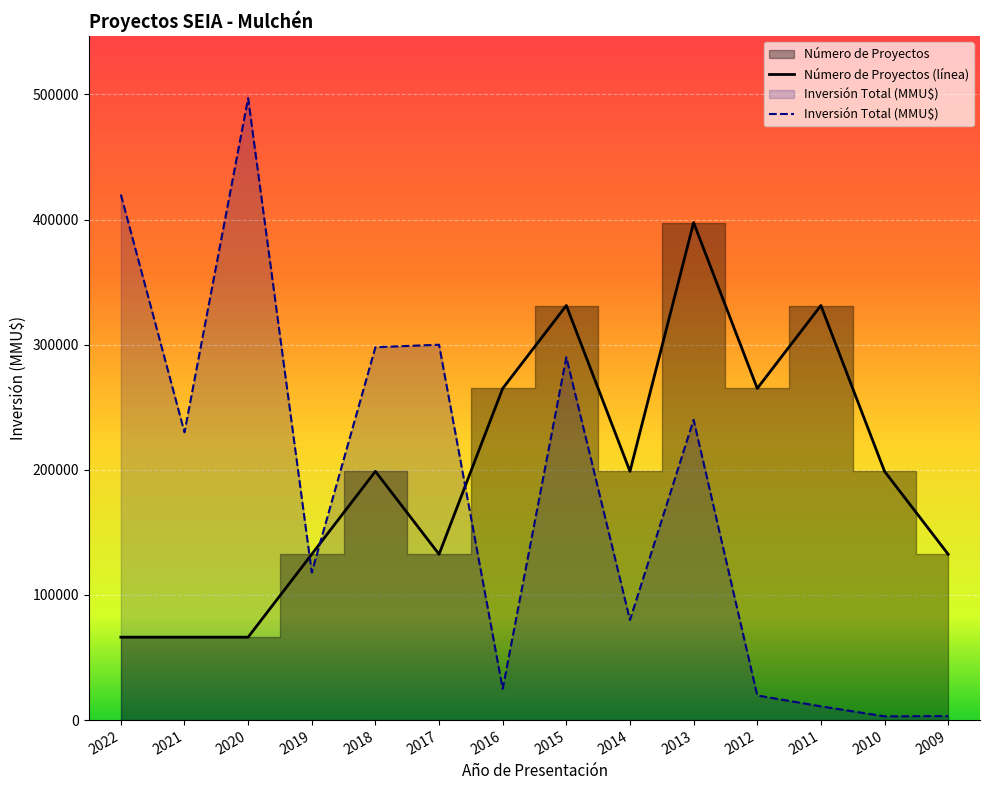

In Inversión Total (MMU$), how many points are lower than both neighbors (excluding endpoints)?

5